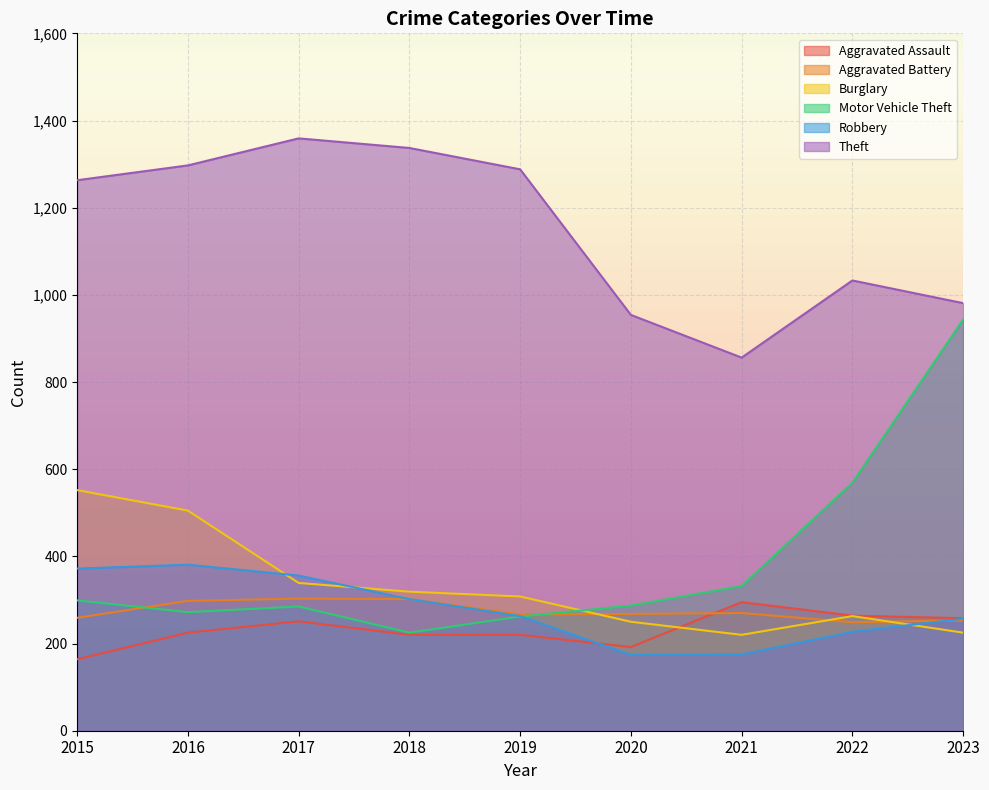

True or false: Theft has a value of 406 at 2020.

False